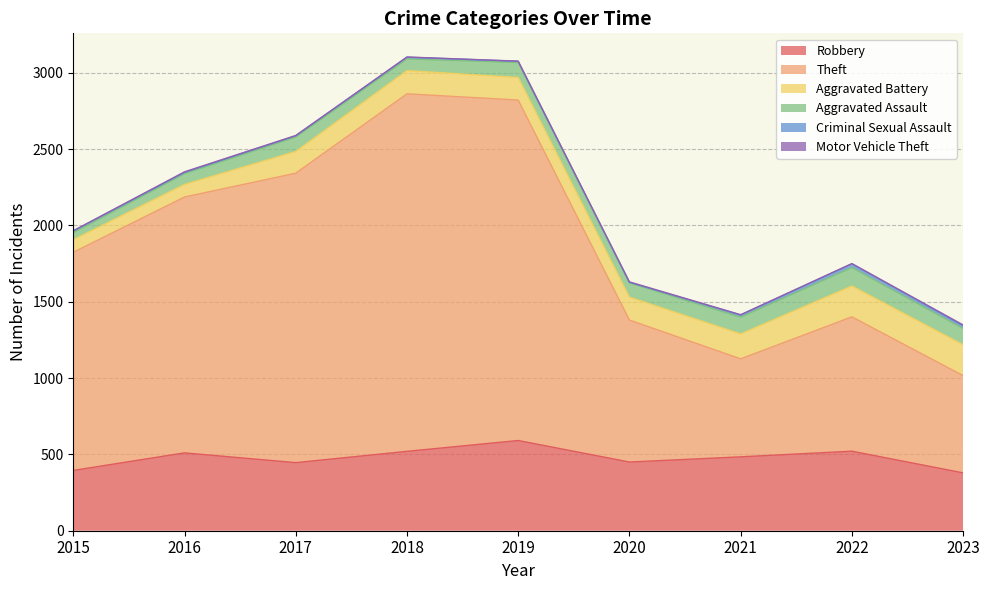

True or false: Aggravated Assault has more than 1 interior local peaks.

True